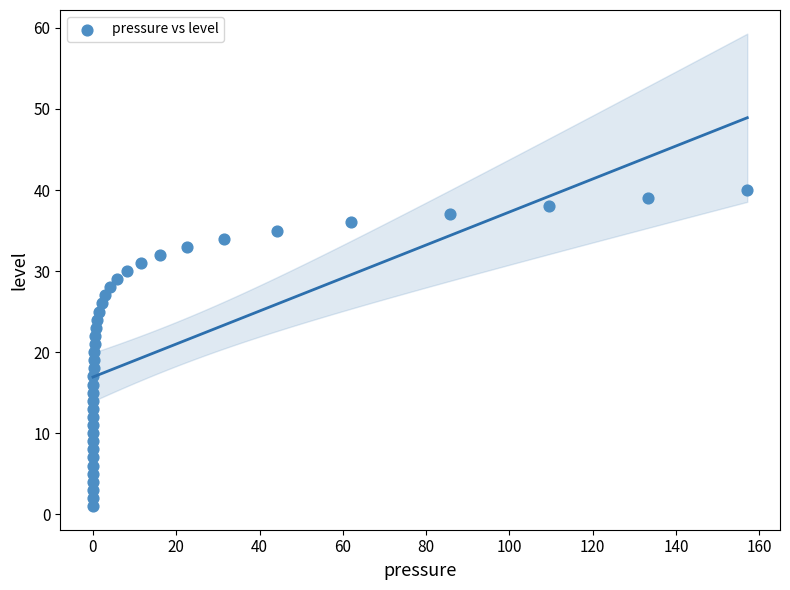

How many points are shown in the scatter plot?

40